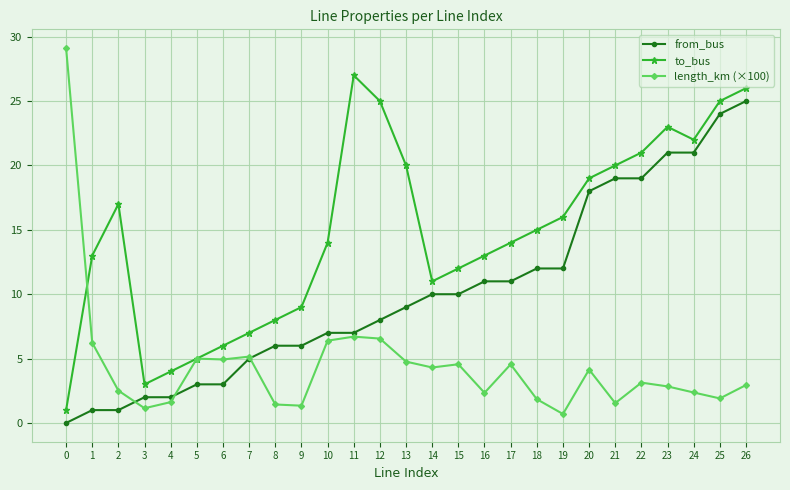

The value of length_km (×100) at 2 is 4.5. True or false?

False